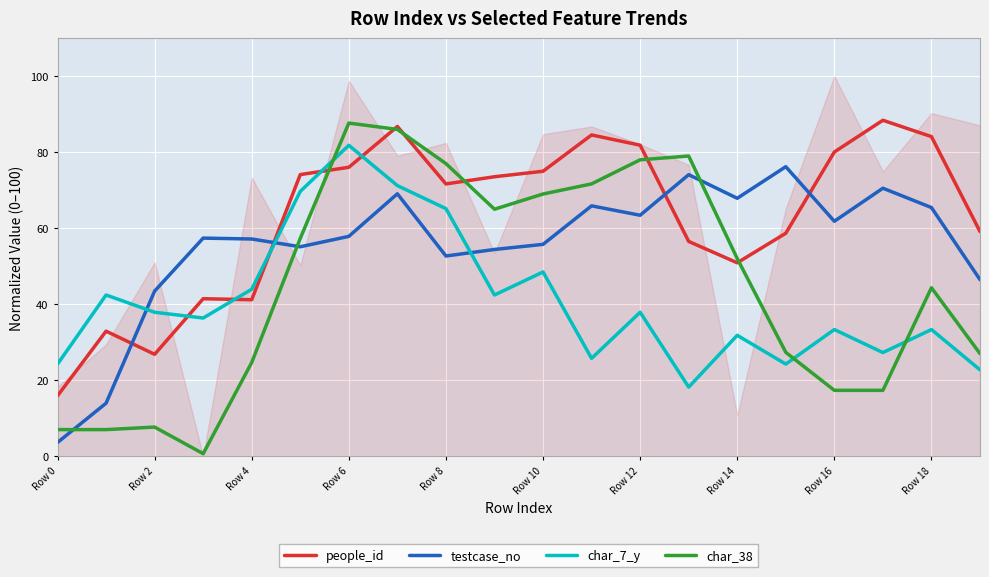

What is the label of the 12th point from the left?

11